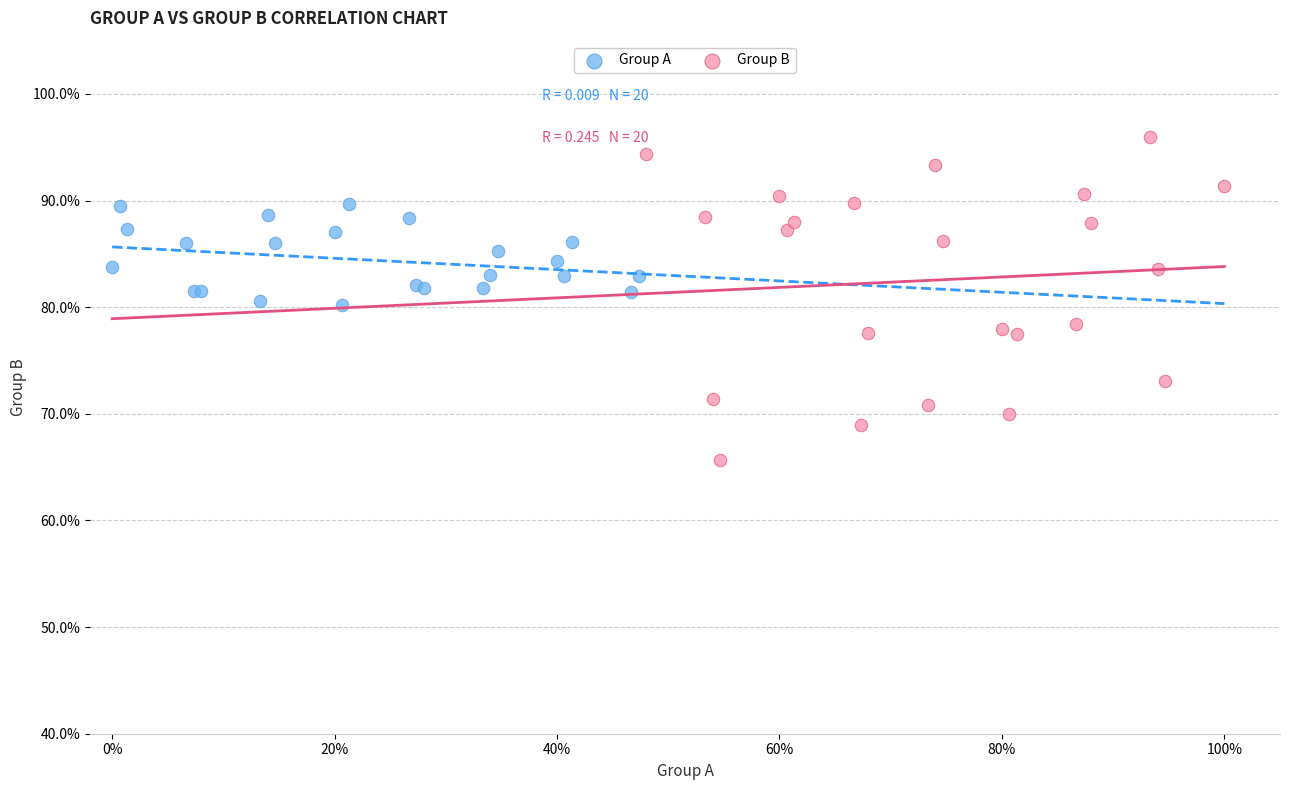

Which series contains the lowest Y value?

Group B